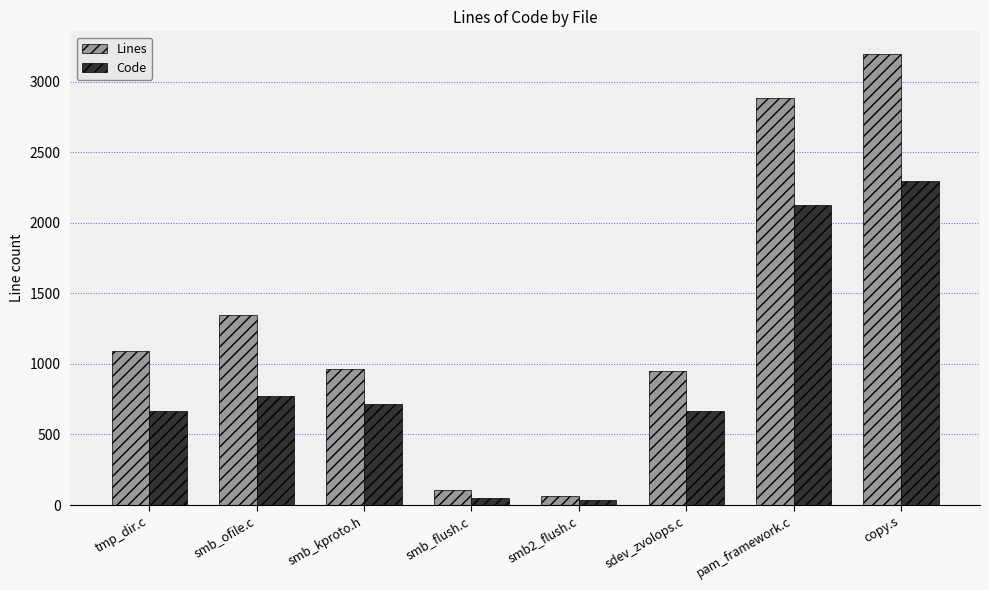

List the series in order of their peak value, lowest first.

Code, Lines